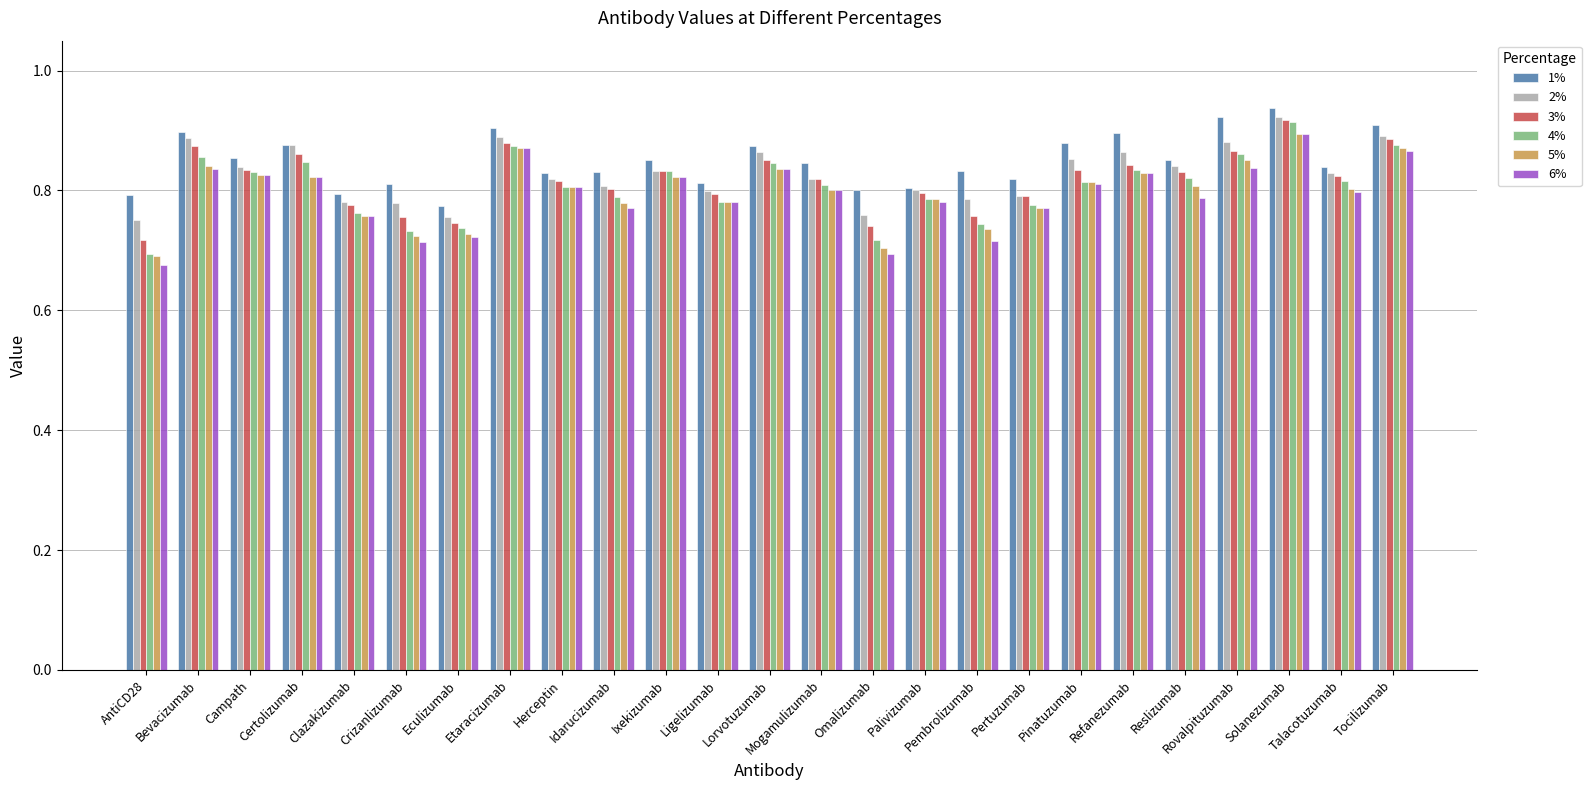

How many bars are there in each group?

6